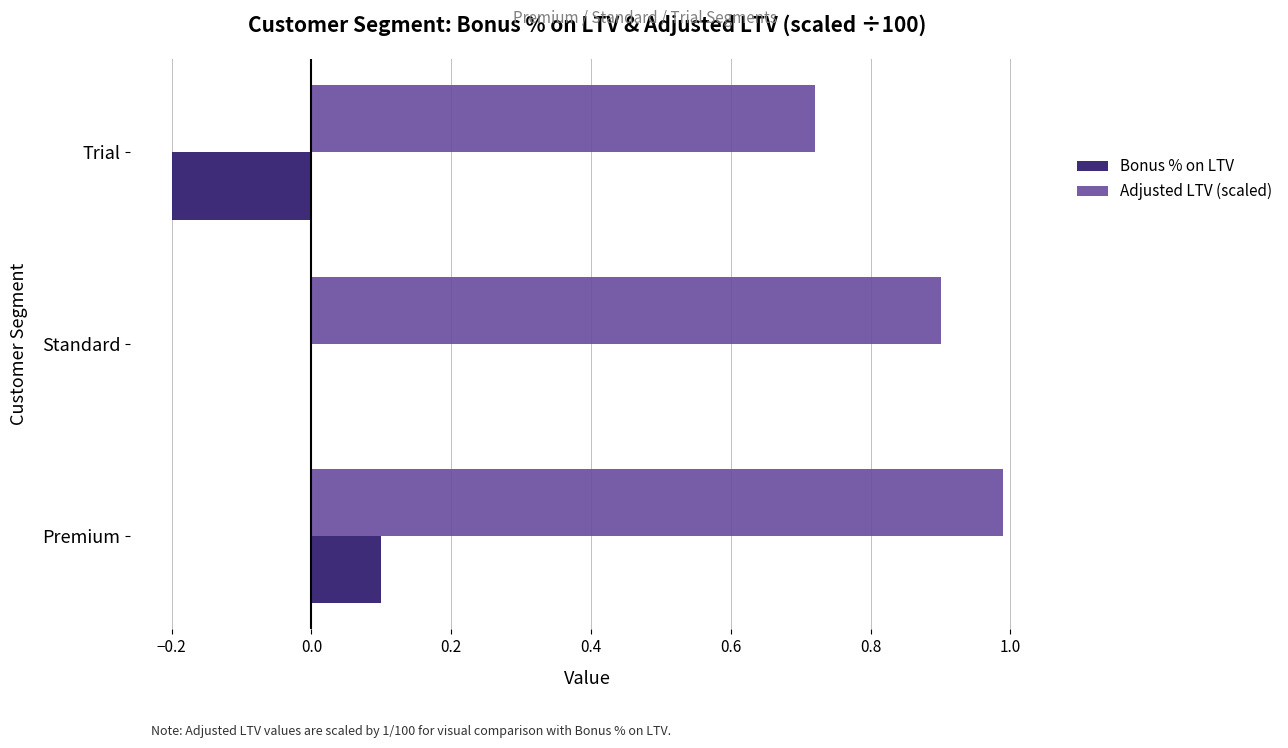

What is the highest value of the Adjusted LTV (scaled) series?

1.0